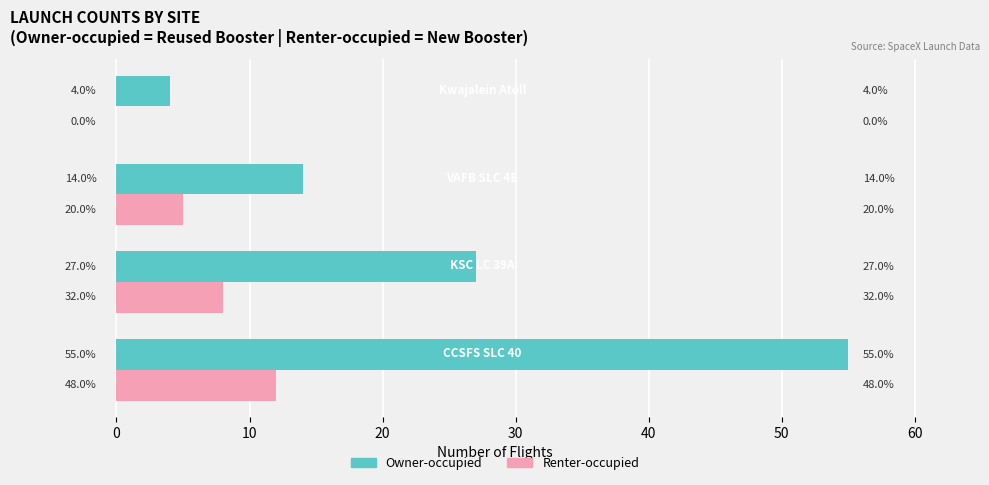

What is the sum of all Owner-occupied values?

100